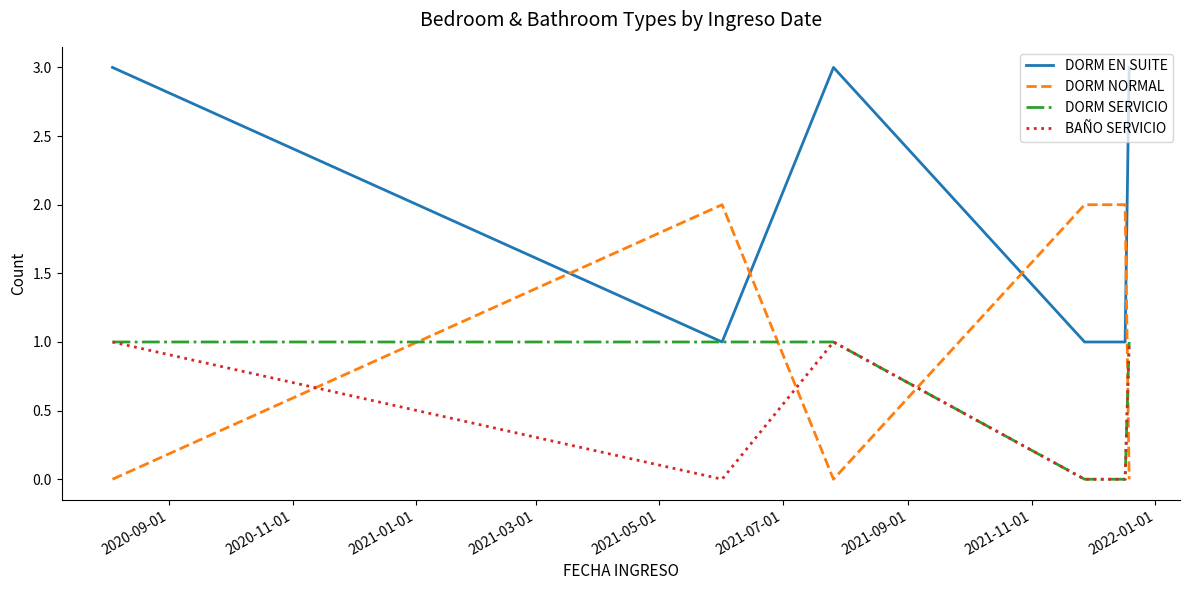

Which series has the largest total across all categories?

DORM EN SUITE